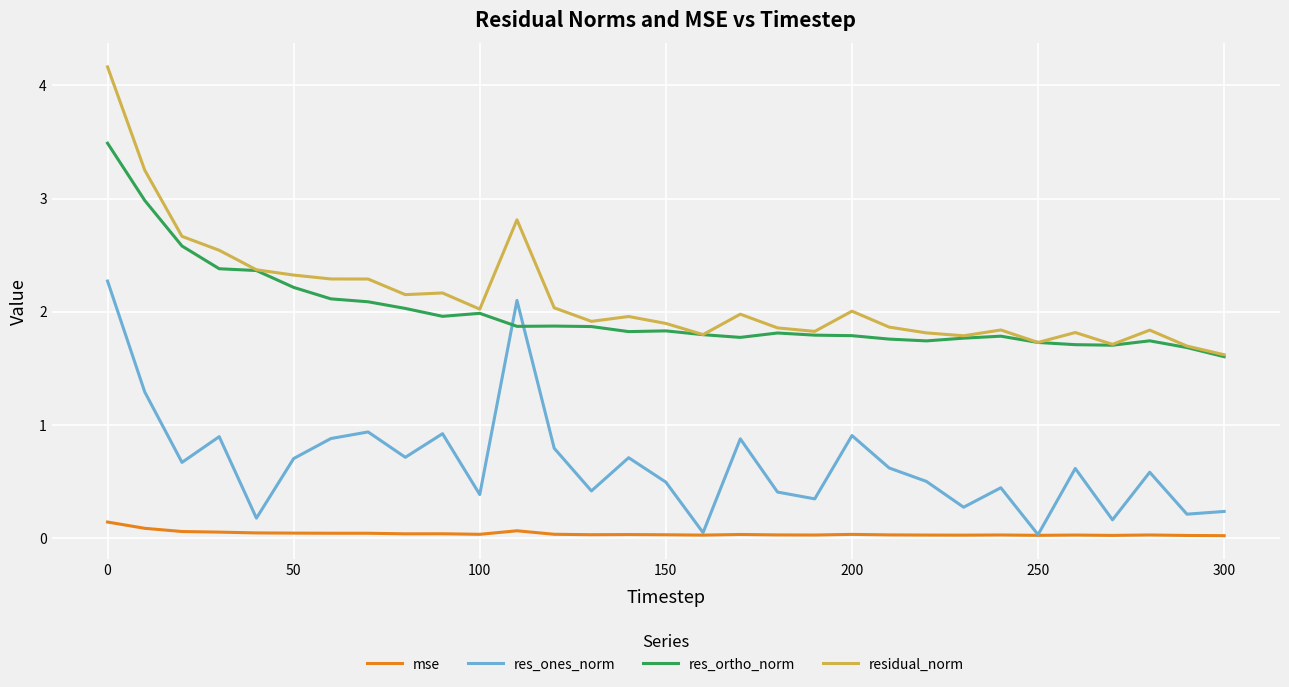

True or false: residual_norm and res_ones_norm intersect in this chart.

False